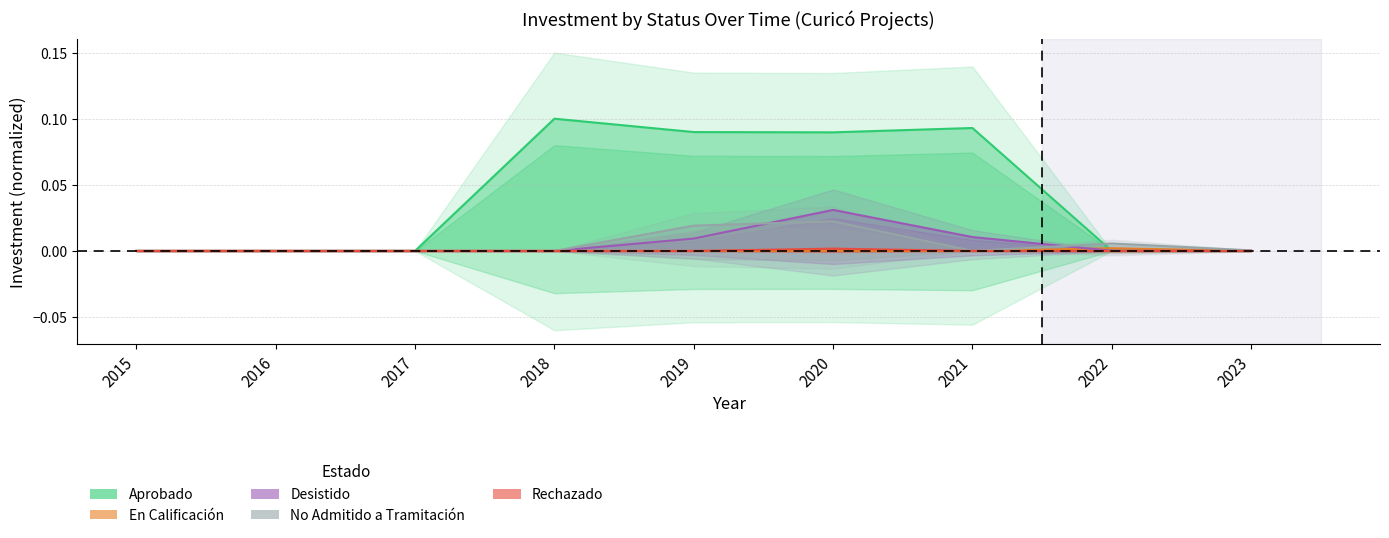

How many Rechazado values are between 0 and 1?

9